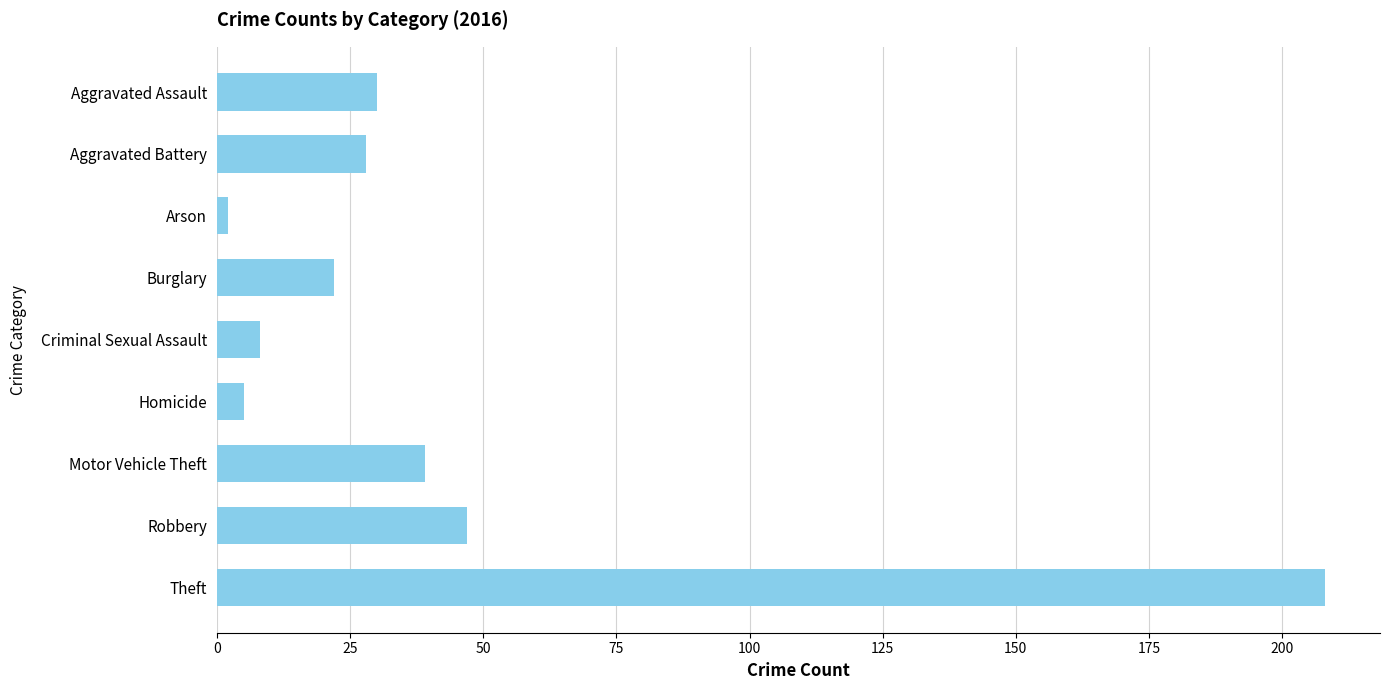

How many distinct data groups are displayed?

1